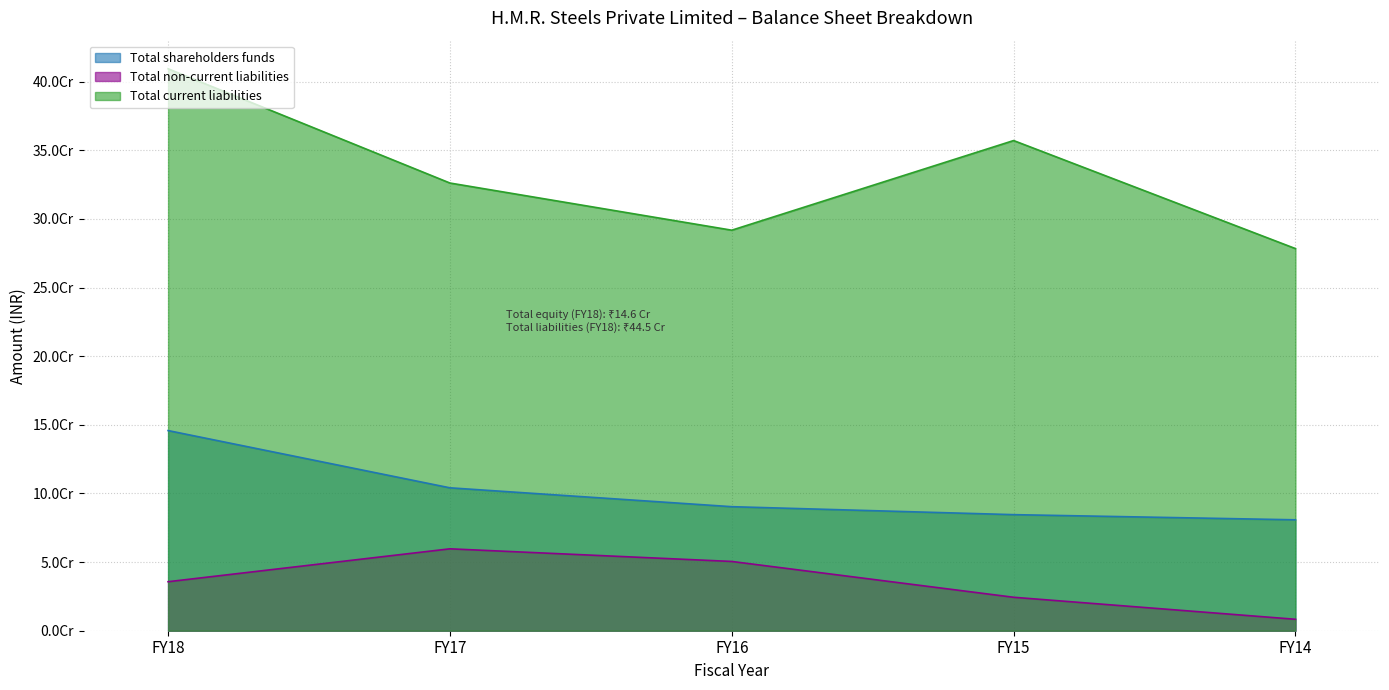

At FY15, list the series in order from largest to smallest.

Total current liabilities, Total shareholders funds, Total non-current liabilities